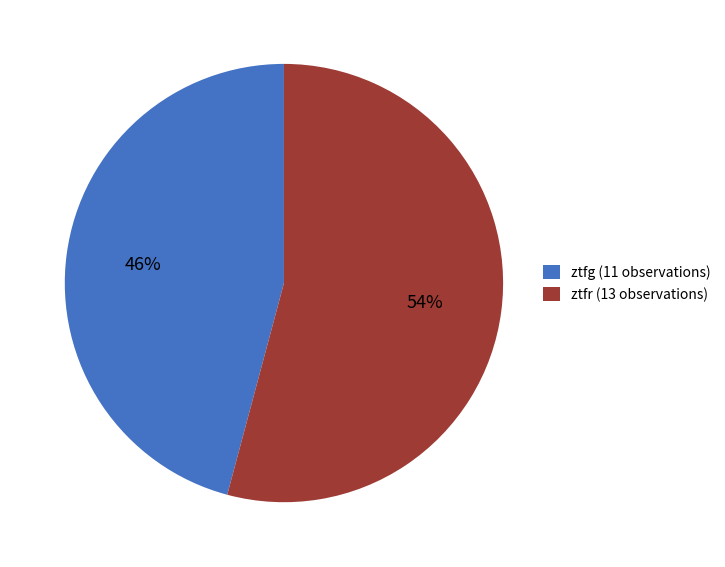

To the nearest percent, what percentage of the pie is ztfg?

46%